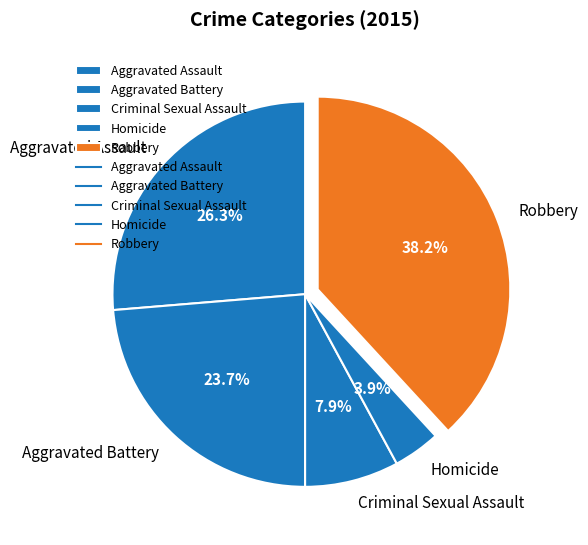

Rank the categories by value from lowest to highest.

Homicide, Criminal Sexual Assault, Aggravated Battery, Aggravated Assault, Robbery